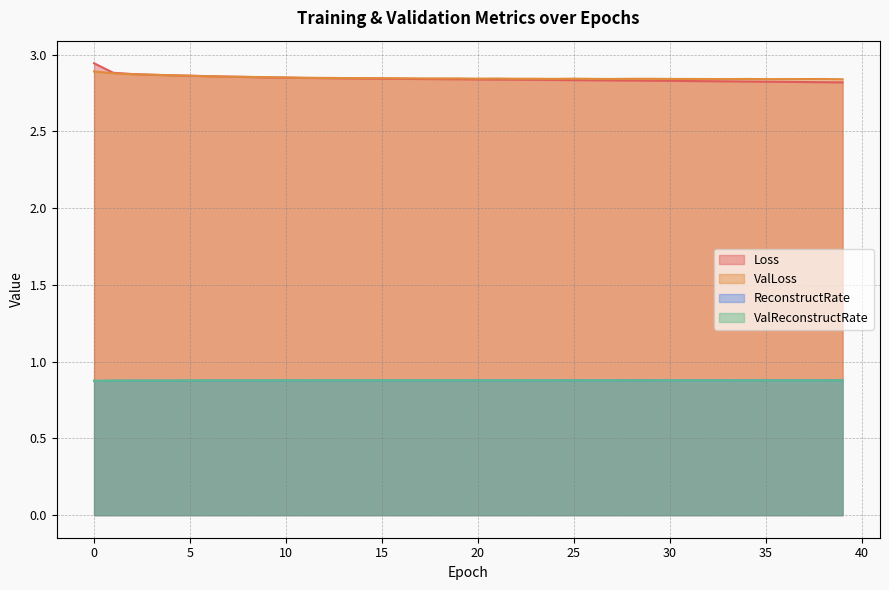

Where is the first local minimum for ReconstructRate?

14